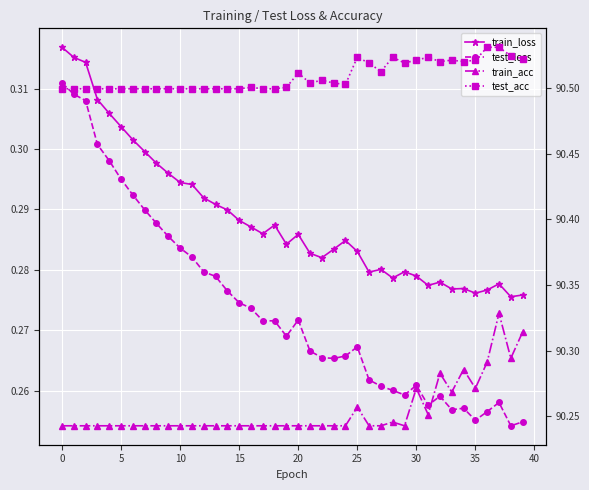

At 32, list the series in order from smallest to largest.

test_loss, train_loss, train_acc, test_acc